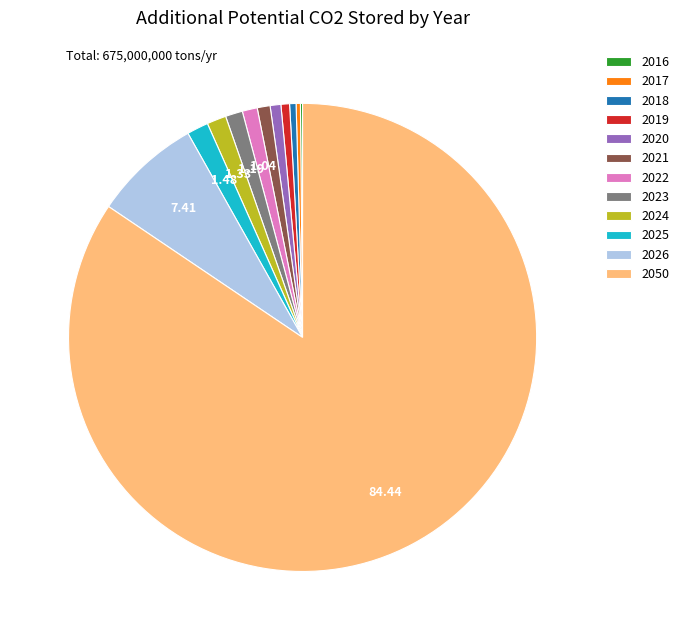

What is the largest slice in the pie chart?

2050